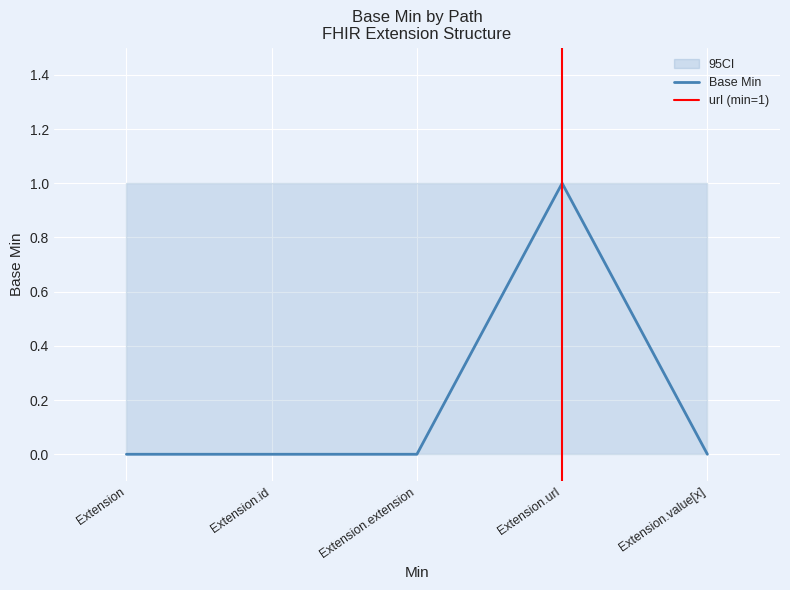

At how many categories does at least one series exceed 0?

5